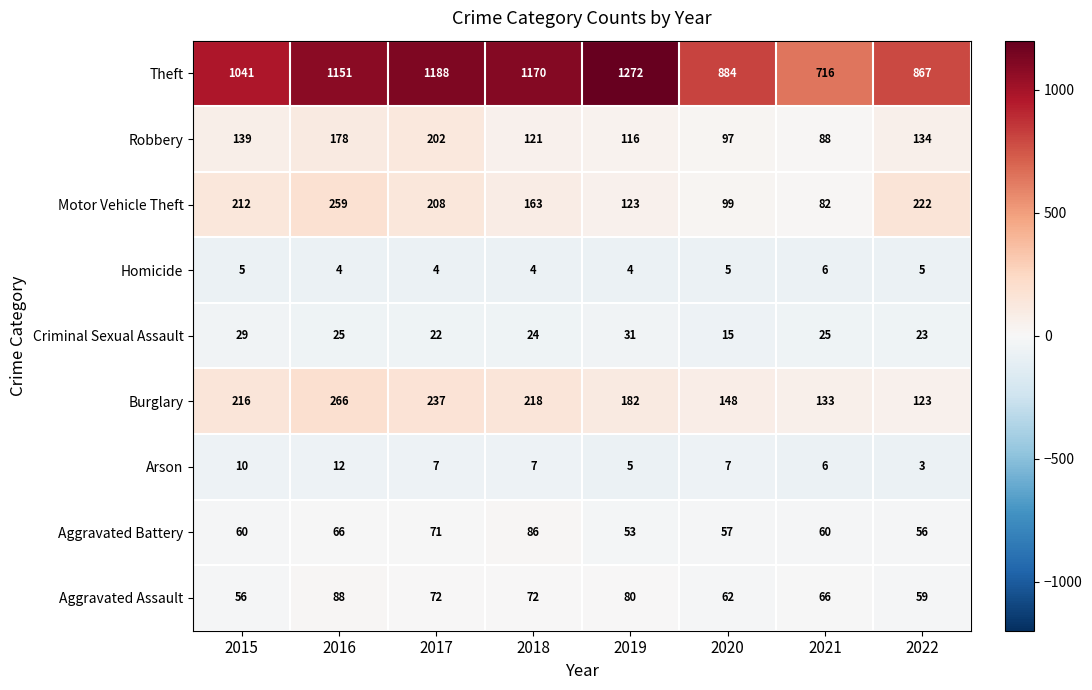

Count the number of data series in this chart.

9